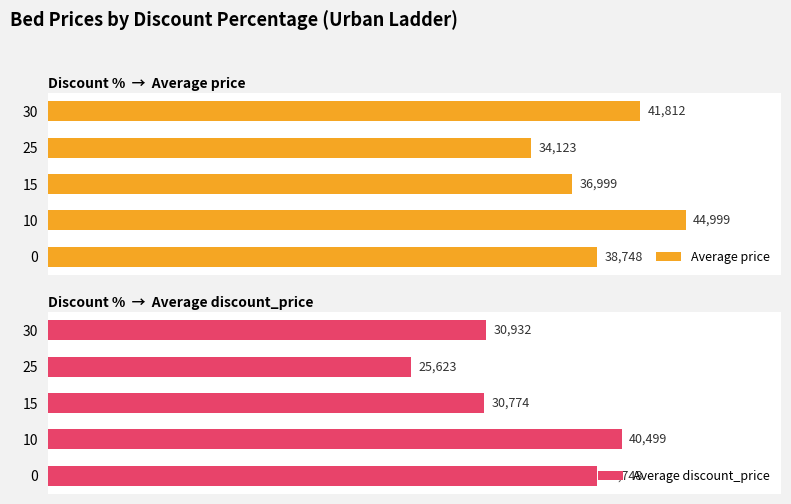

Rank the categories by Average price value from lowest to highest.

25, 15, 0, 30, 10